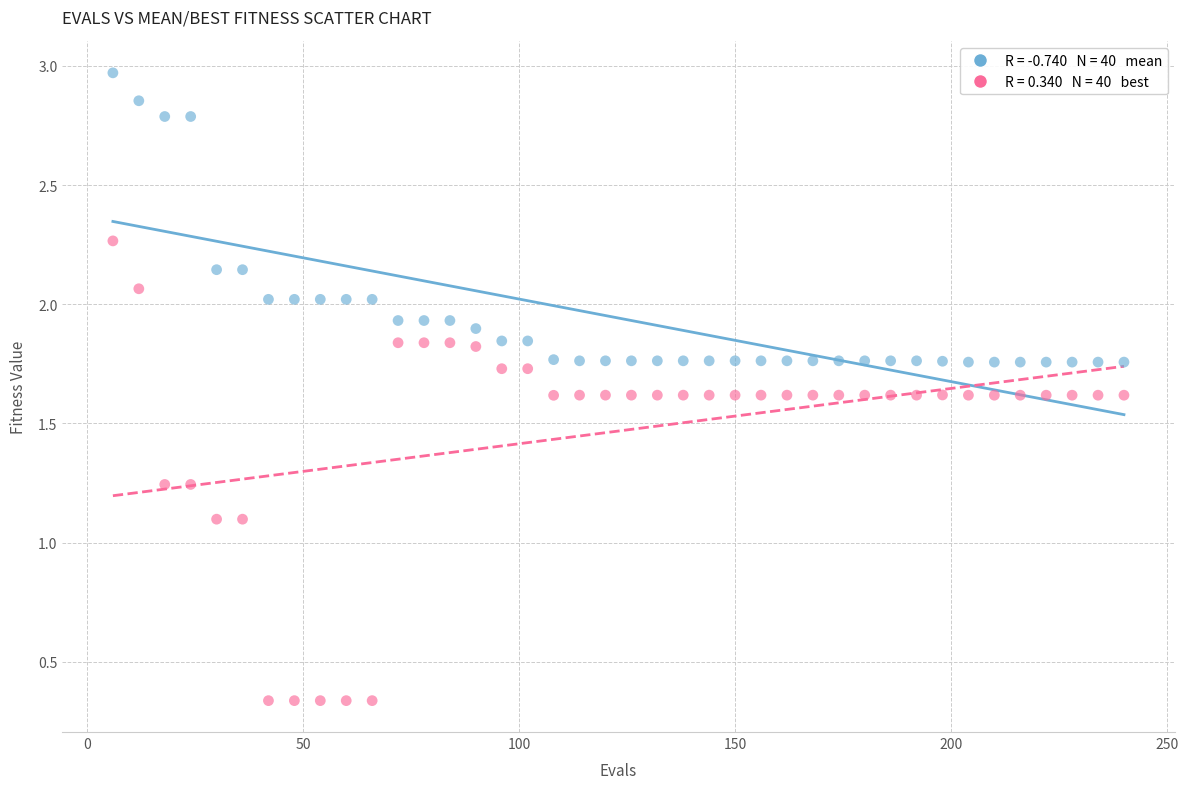

Across all data points, what is the range of Y values (max minus min)?

2.6